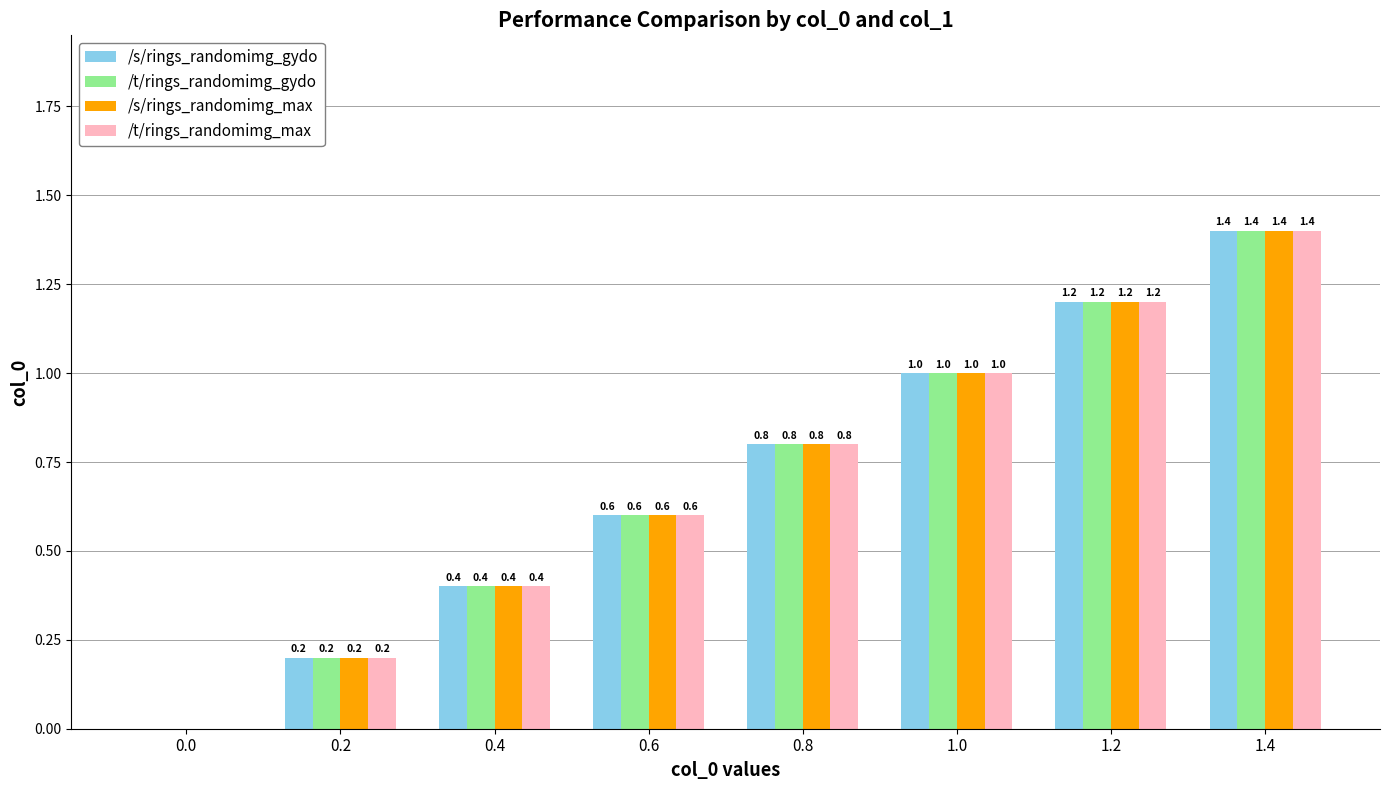

What are all the series names shown in the legend?

/s/rings_randomimg_gydo, /t/rings_randomimg_gydo, /s/rings_randomimg_max, /t/rings_randomimg_max